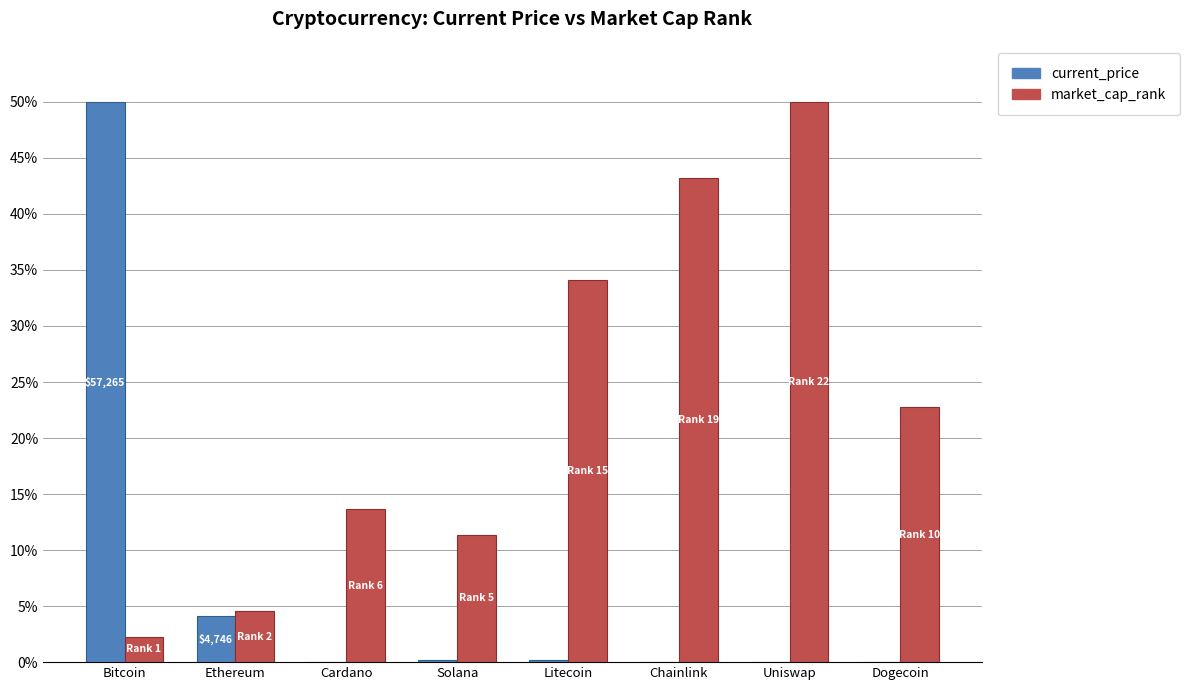

Which series changed the most between Bitcoin and Ethereum?

current_price